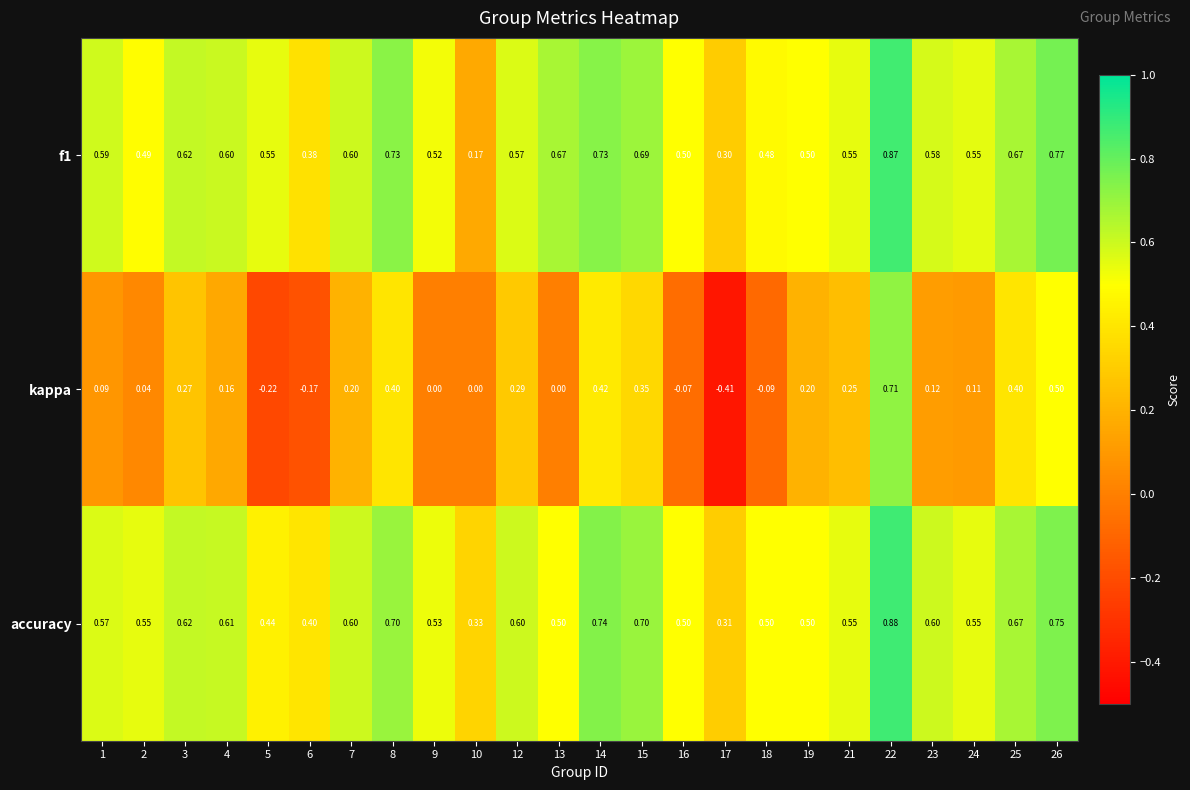

Which series has the widest spread of values?

kappa